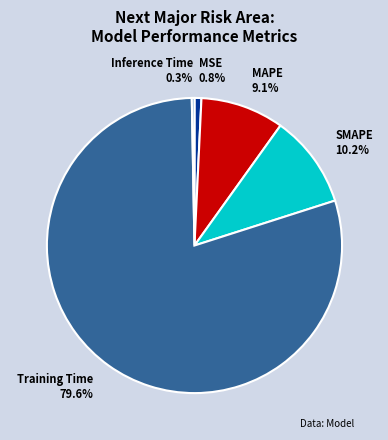

Is there a majority slice in this chart?

Yes